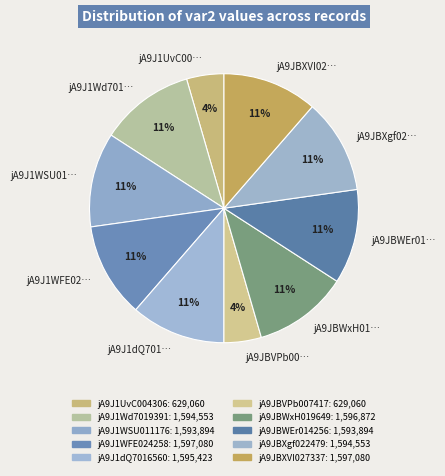

Is there any slice that represents more than half of the pie?

No